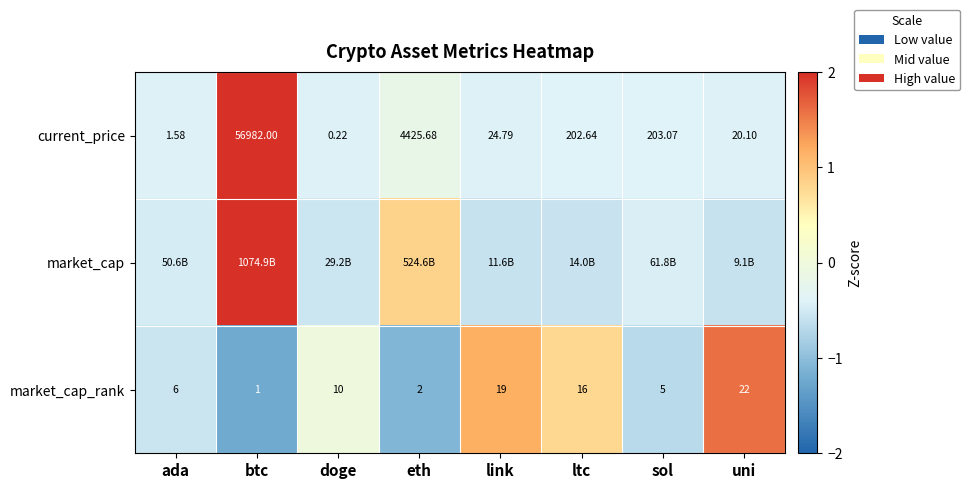

List the labels in order of current_price value, largest first.

btc, eth, sol, ltc, link, uni, ada, doge